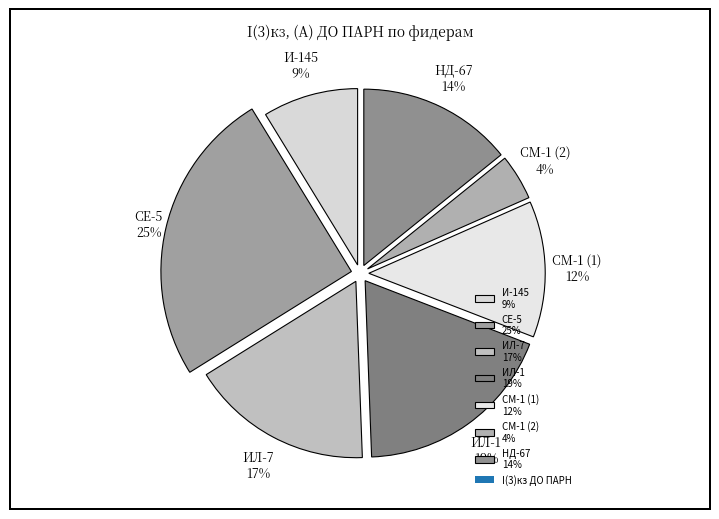

To the nearest percent, what is the average slice percentage?

14%